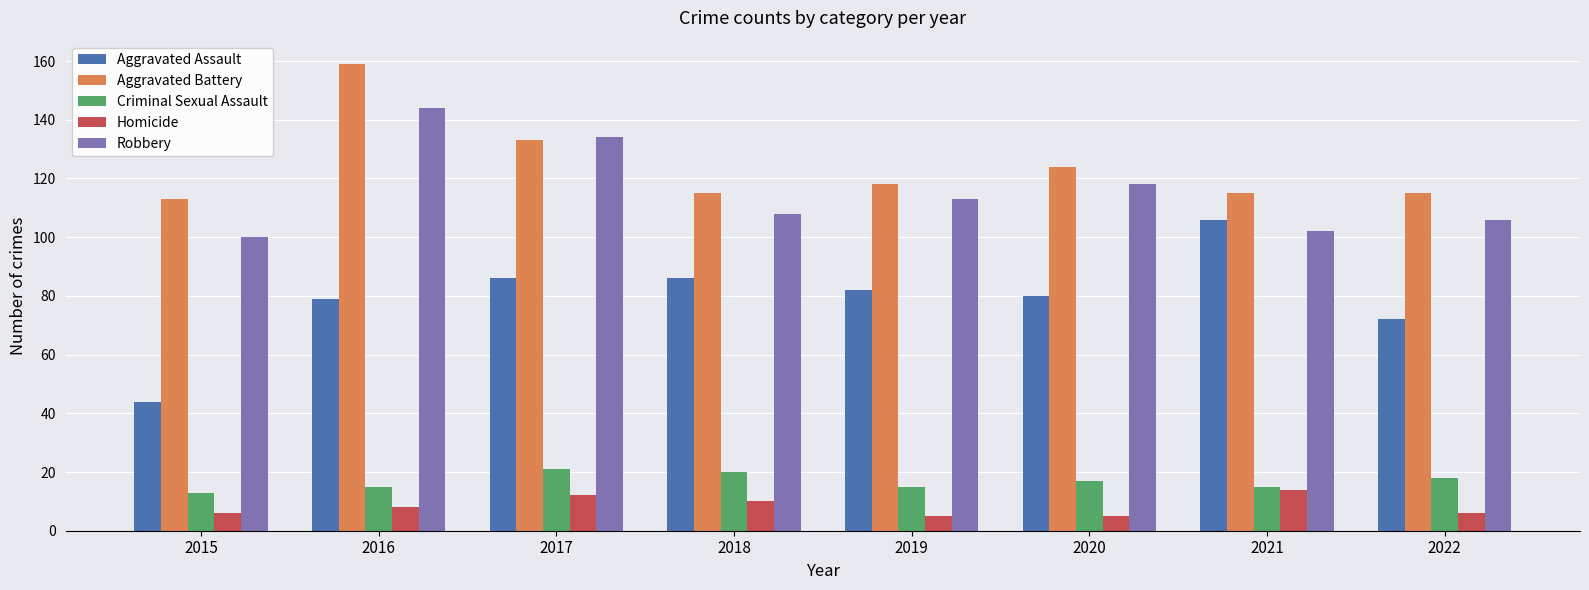

What is the sum of all Aggravated Battery values?

992